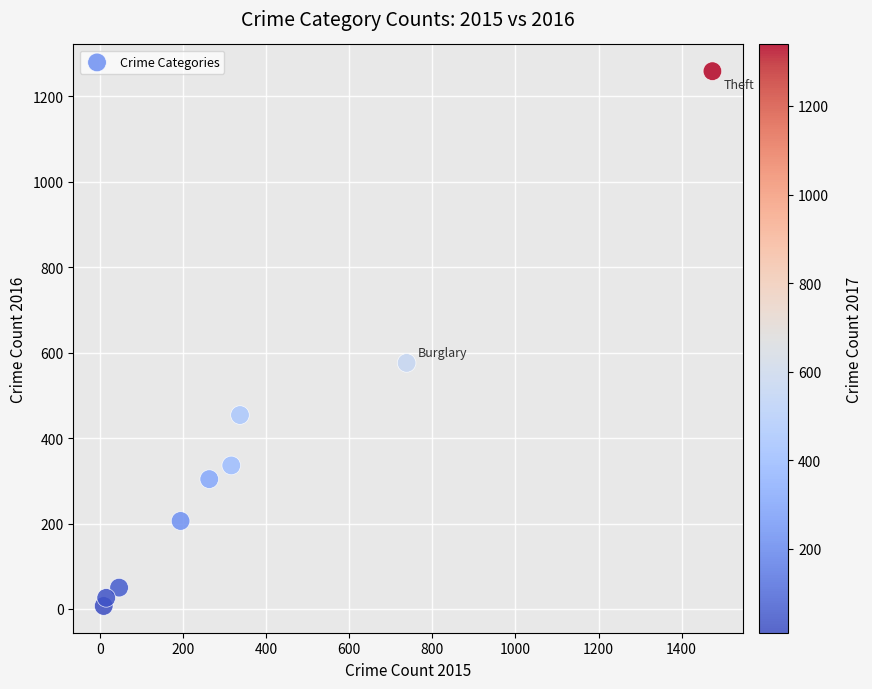

What Y value in the scatter plot is closest to 633?

576